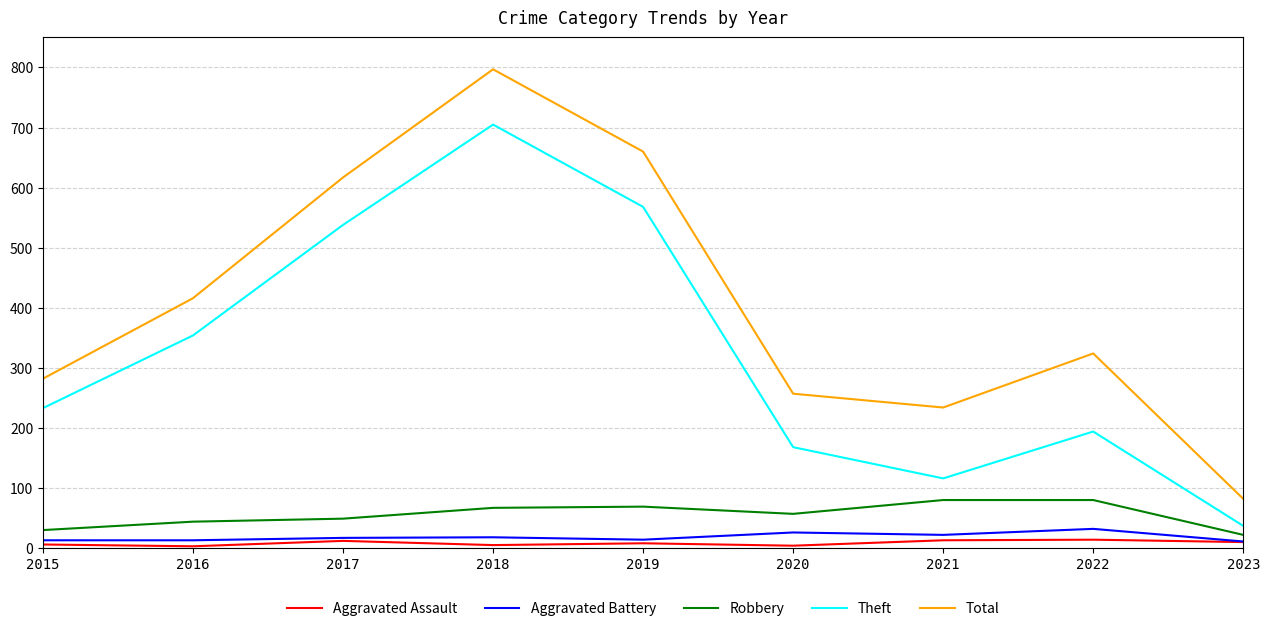

What is the approximate value of Theft at 2017, to the nearest 50?

550